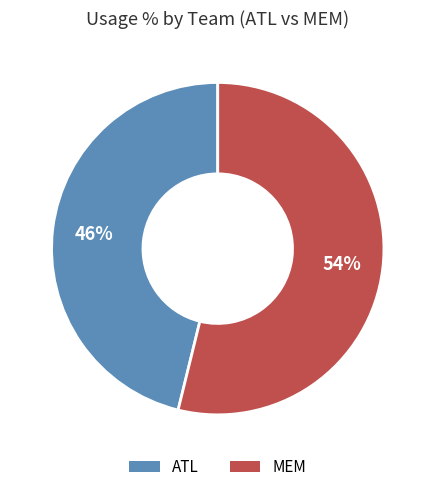

Is there a majority slice in this chart?

Yes